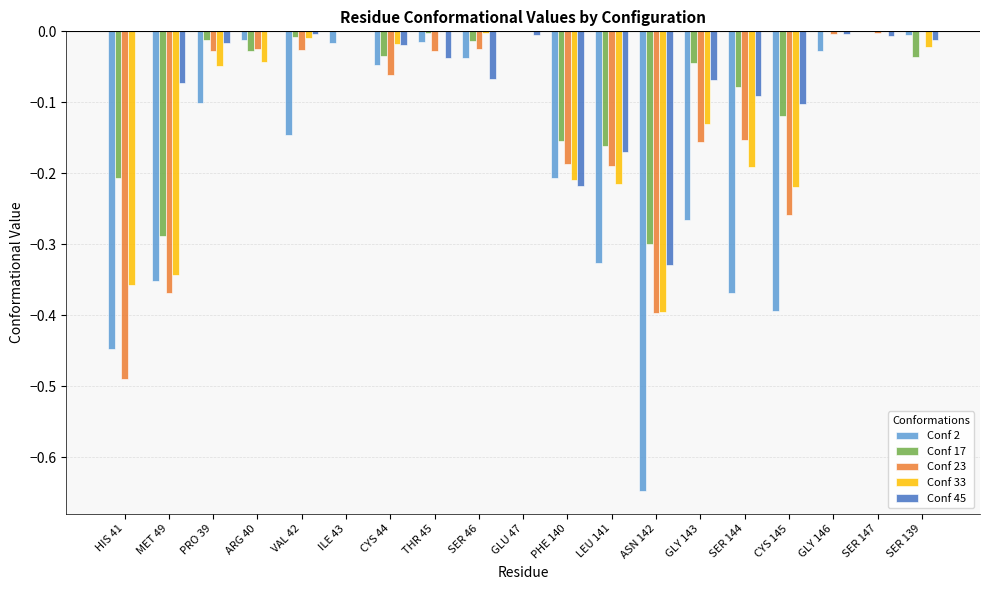

What is the total value across all series at PHE 140?

-1.0